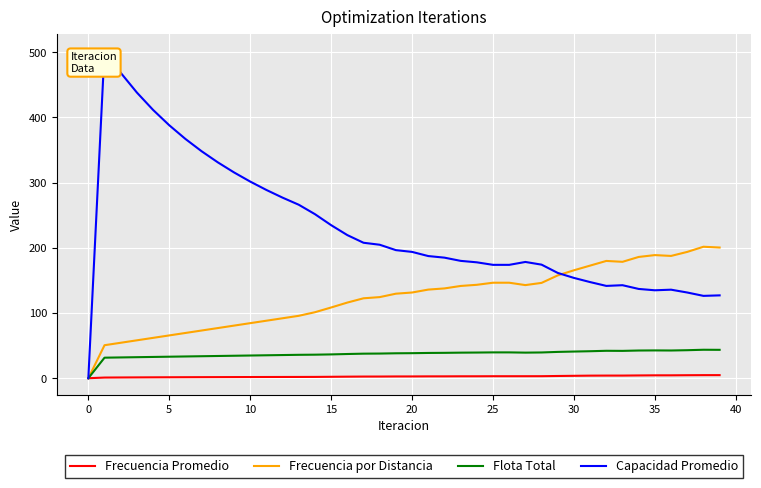

List the series in order of their overall mean, lowest first.

Frecuencia Promedio, Flota Total, Frecuencia por Distancia, Capacidad Promedio